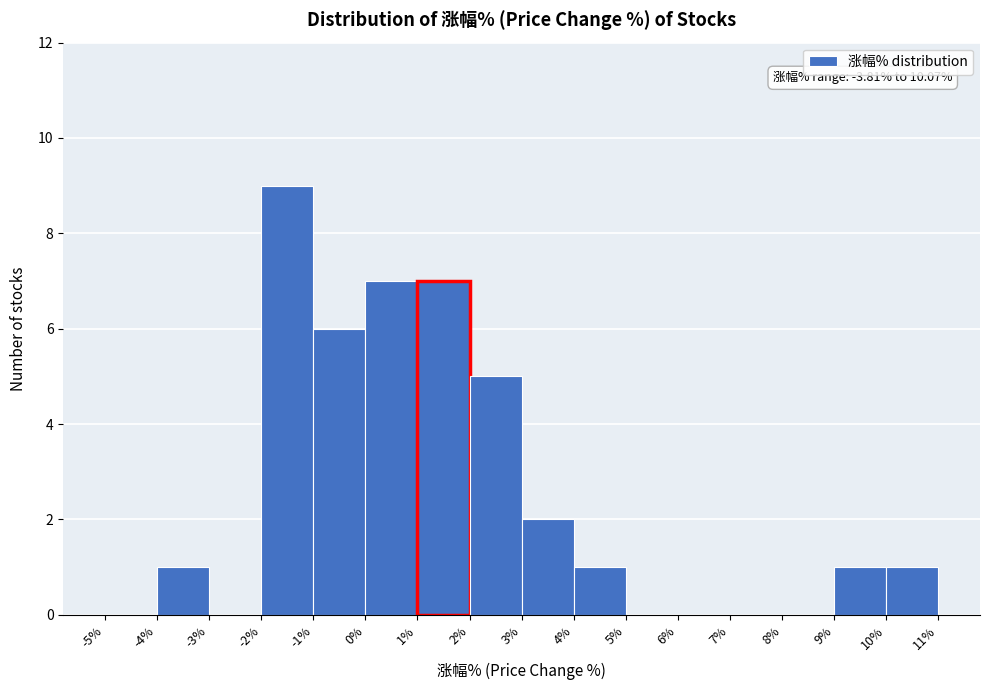

Which range on the x-axis has the tallest bar?

-2% to -1%